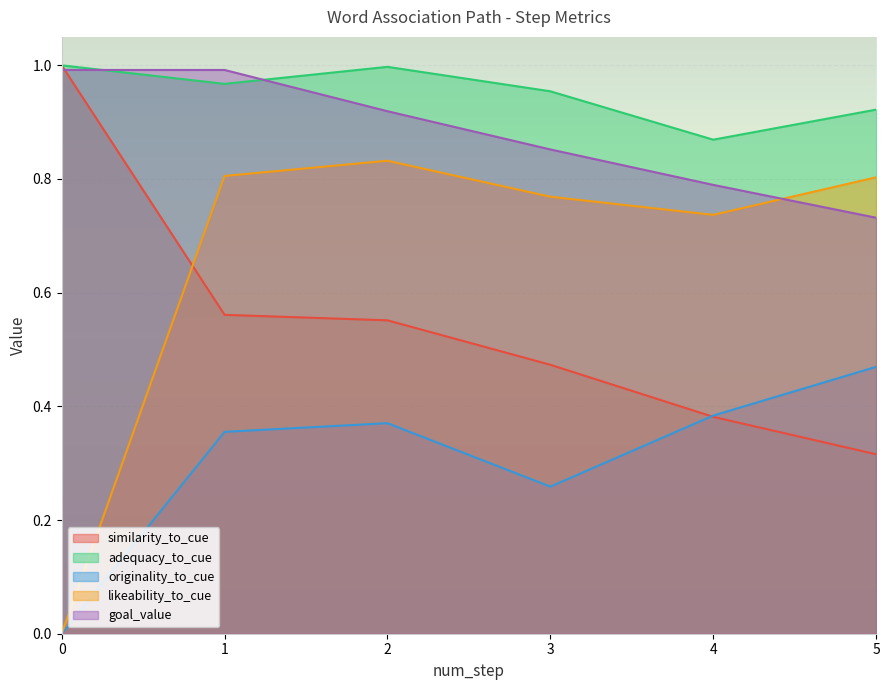

True or false: goal_value has more than 1 points higher than both neighbors.

False